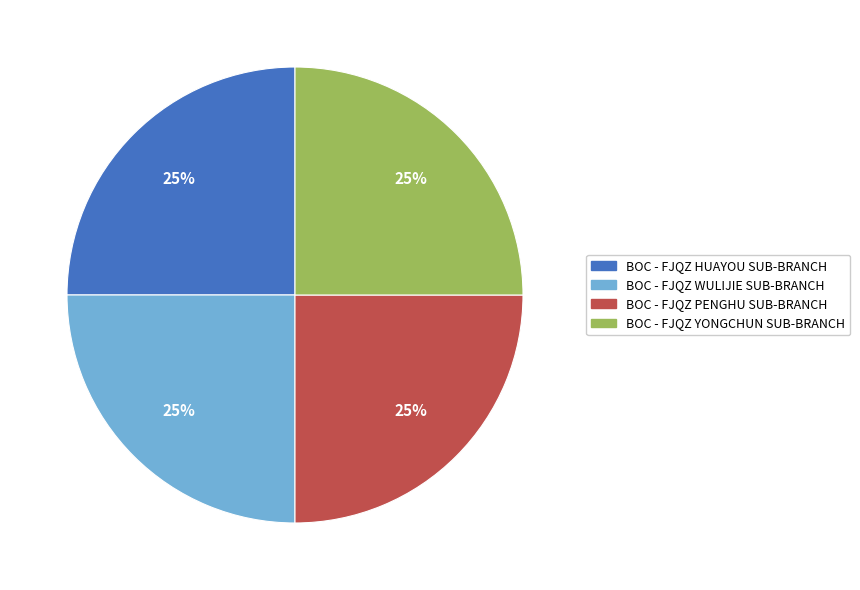

What is the ratio of the value at BOC - FJQZ YONGCHUN SUB-BRANCH to the value at BOC - FJQZ WULIJIE SUB-BRANCH?

1.0